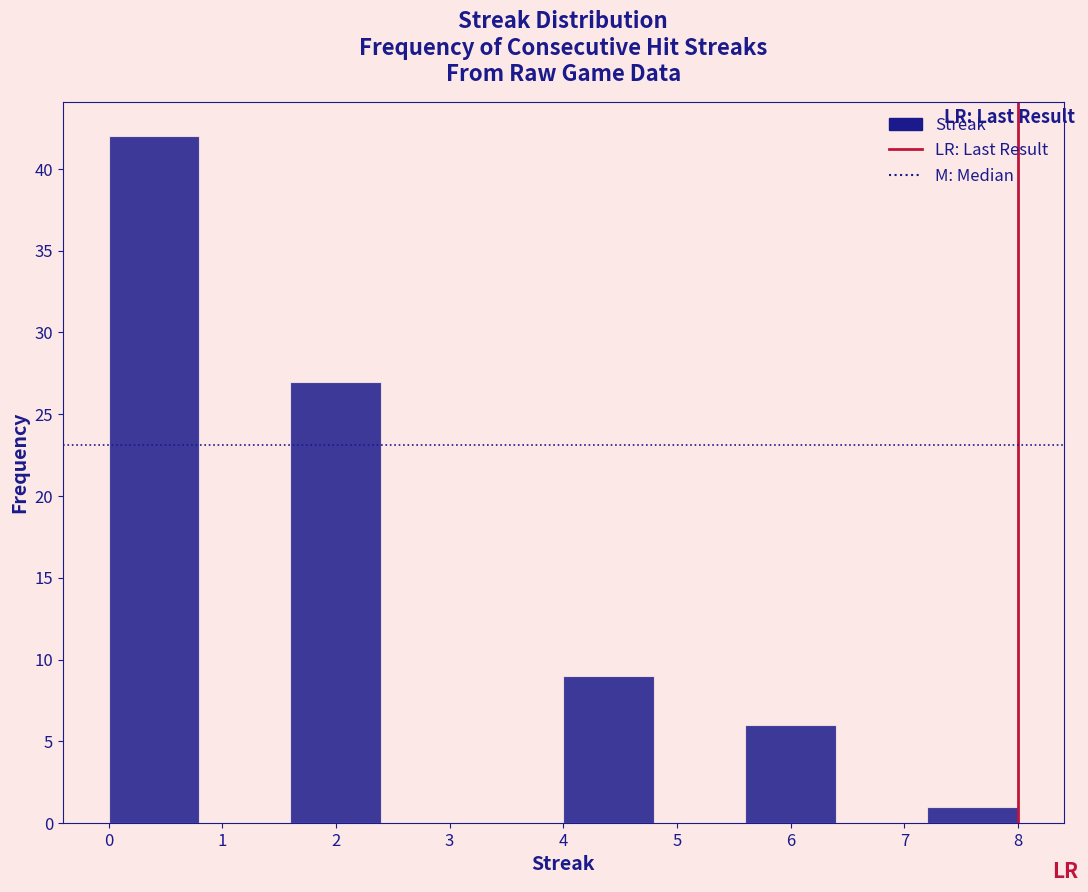

Reading left to right, list every bar in this chart as the range it spans on the x-axis followed by its height. The values are not printed on the chart, so give them approximately, as read against the axis.

0.0 to 0.8: 42
0.8 to 1.6: 0
1.6 to 2.4: 27
2.4 to 3.2: 0
3.2 to 4.0: 0
4.0 to 4.8: 9
4.8 to 5.6: 0
5.6 to 6.4: 6
6.4 to 7.2: 0
7.2 to 8.0: 1